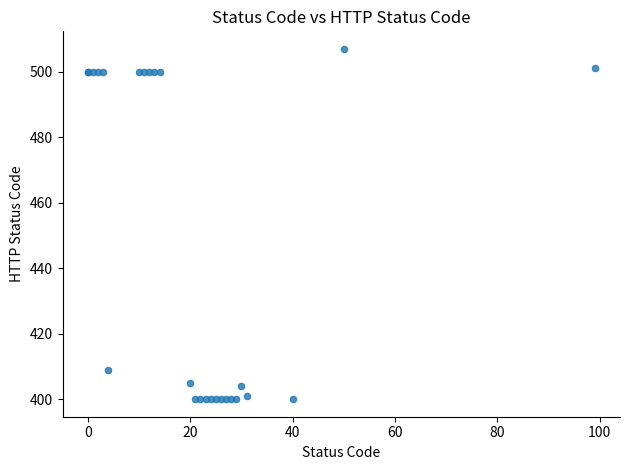

What Y value in the scatter plot is closest to 453?

409